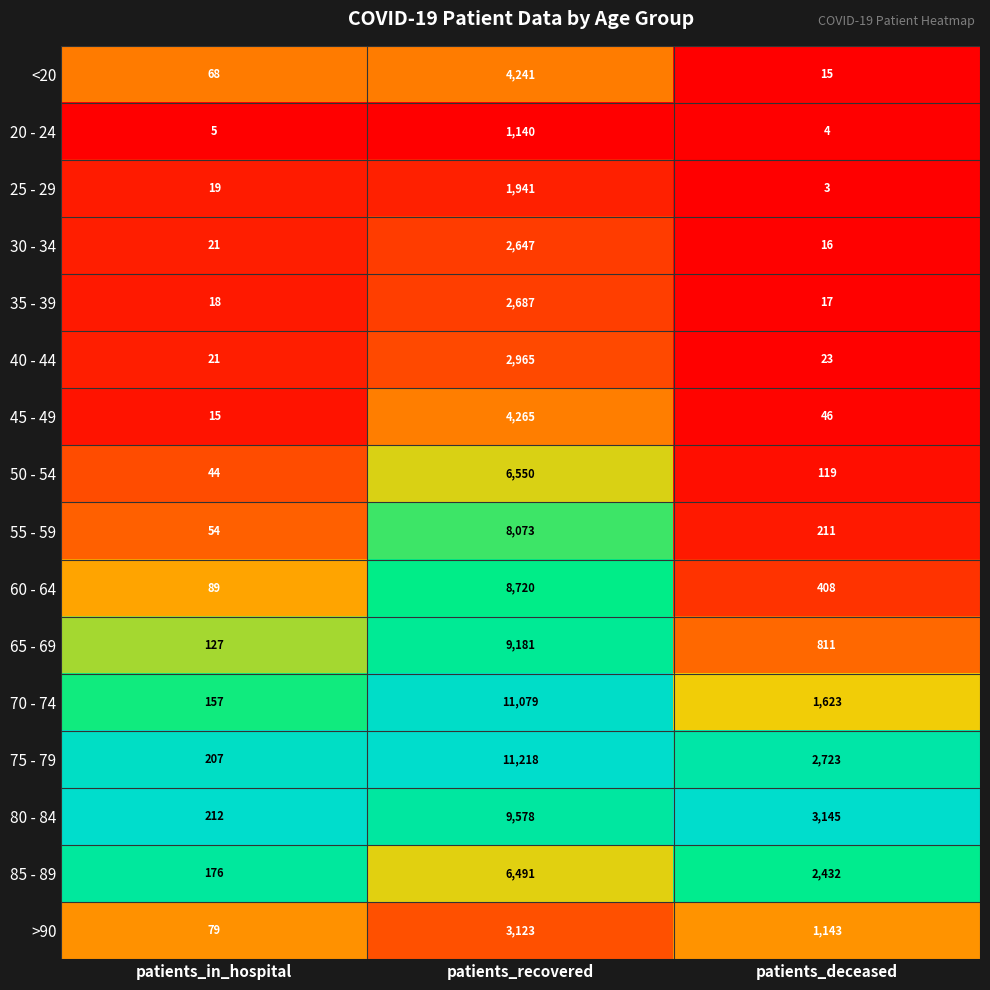

True or false: 35 - 39 has a value of 27 at patients_in_hospital.

False